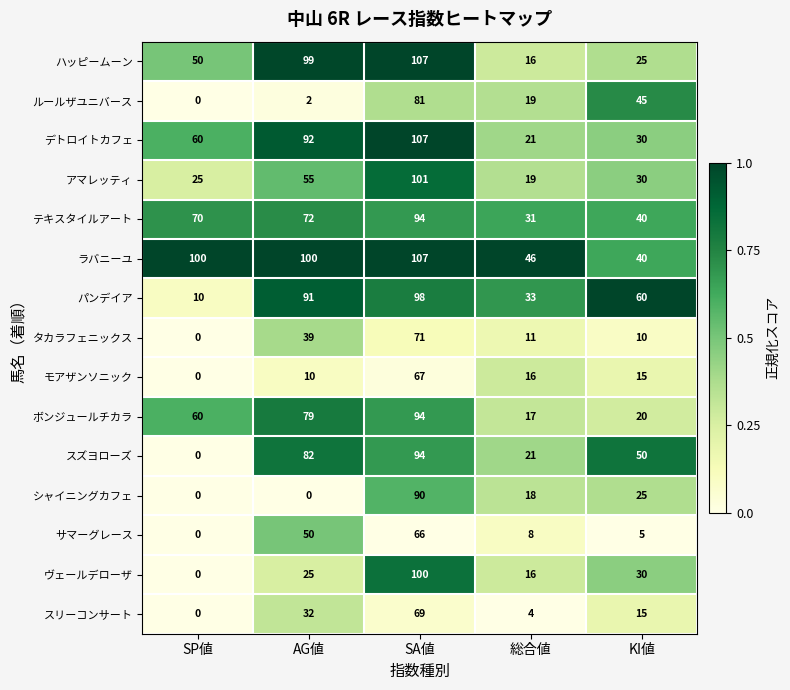

Between SP値 and SA値, which series saw the biggest shift?

ヴェールデローザ